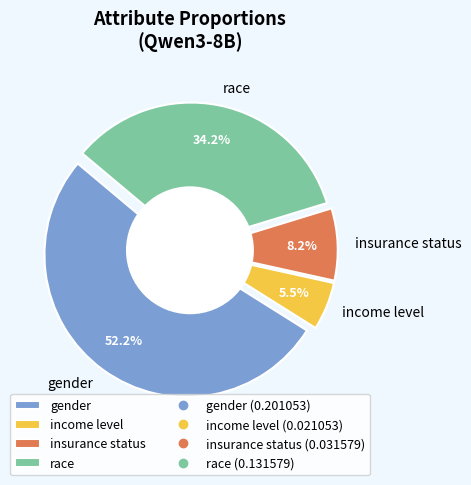

The race slice represents 46% of the pie. True or false?

False